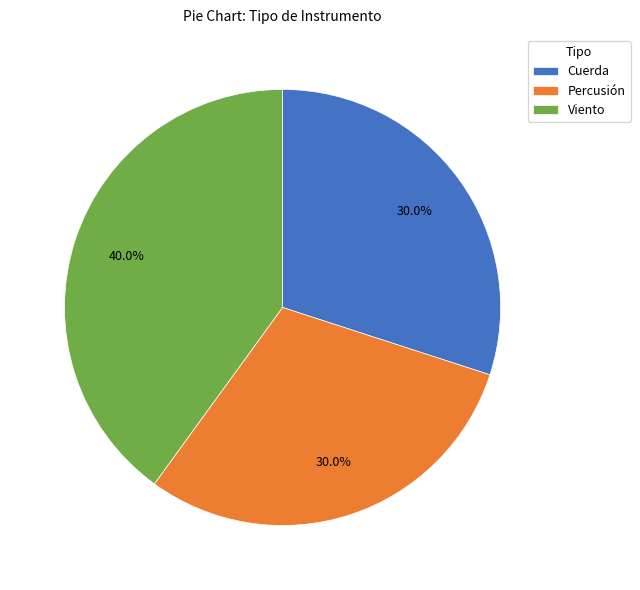

Count the number of slices in the pie.

3